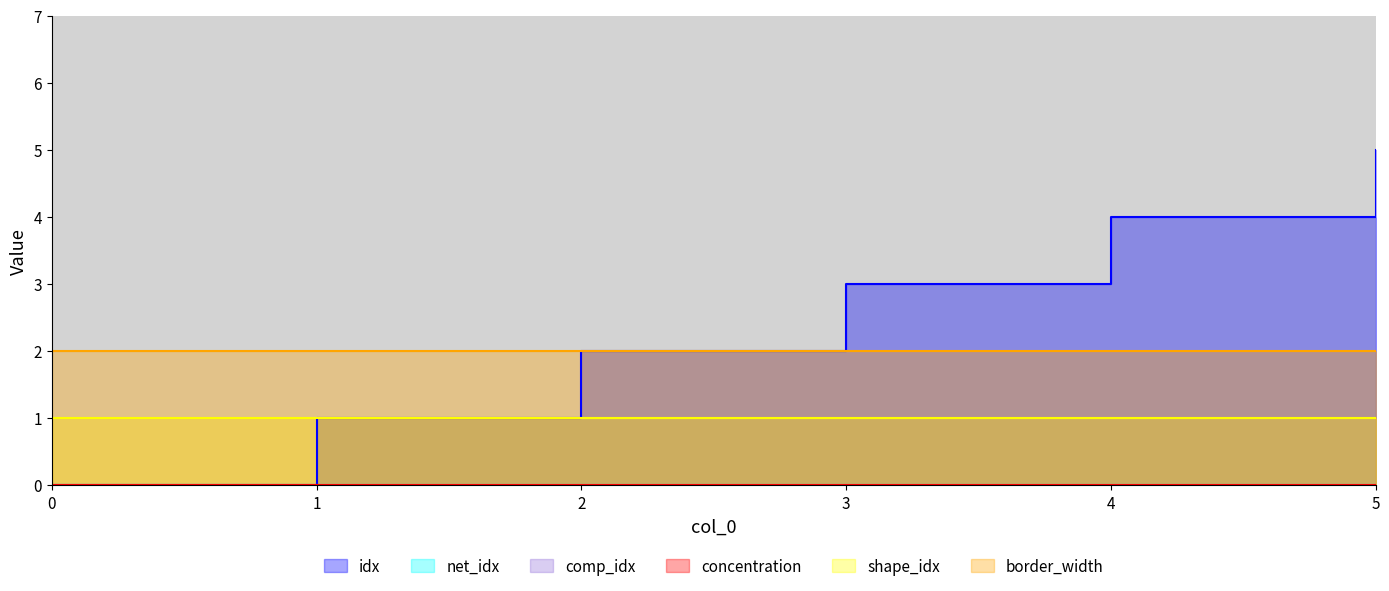

How many values in the idx series exceed 3?

2